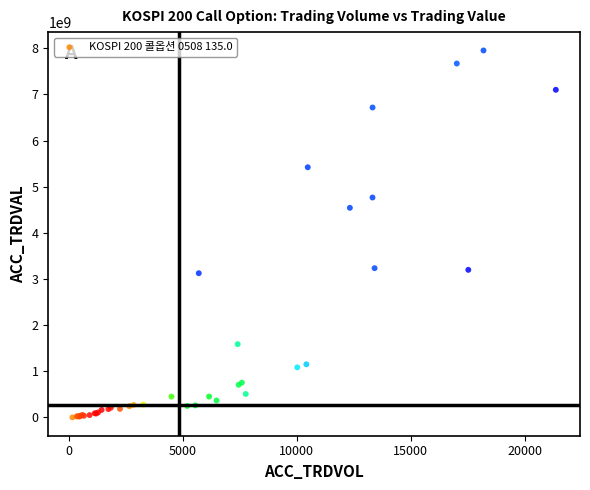

What Y value in the scatter plot is closest to 3975864000?

4541770000